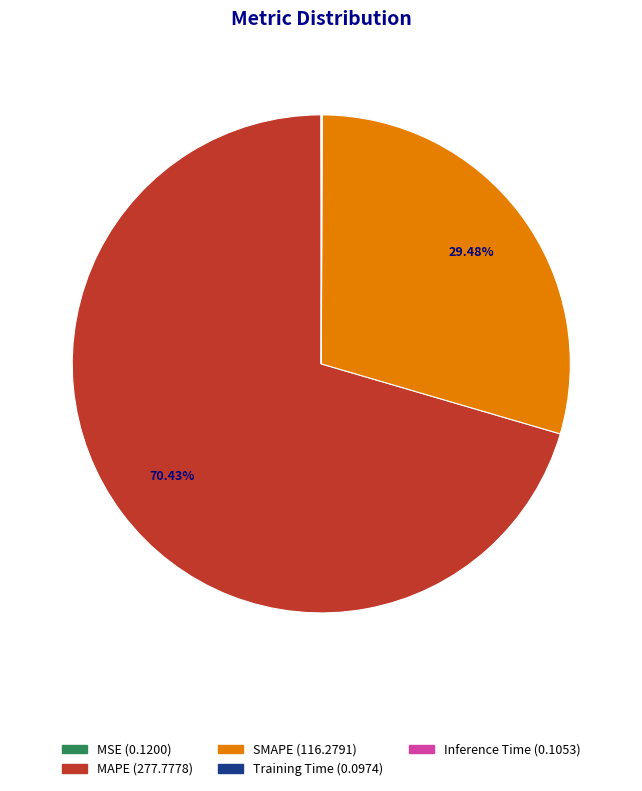

Which slice is the largest?

MAPE